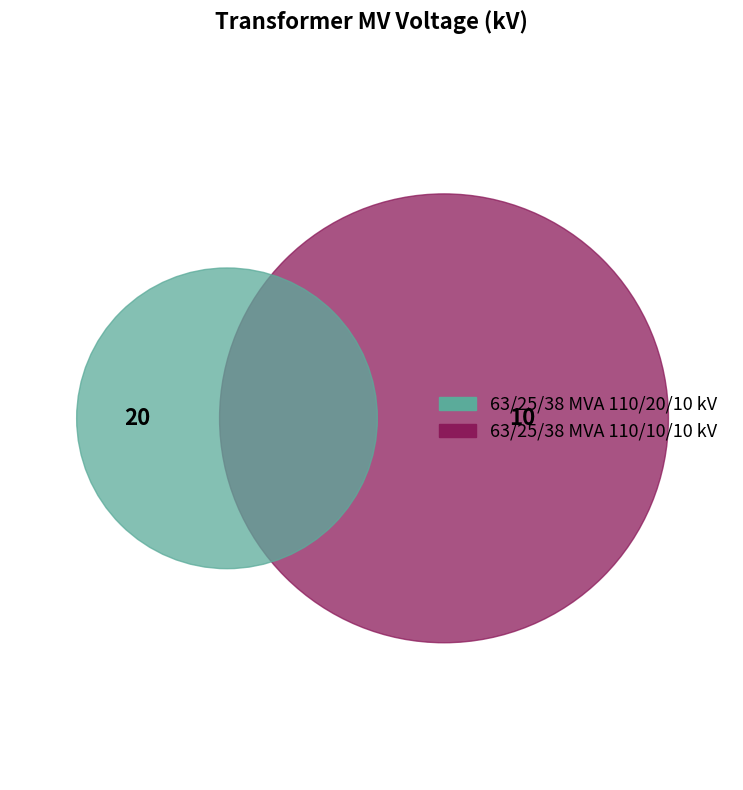

Count the number of slices in the pie.

2